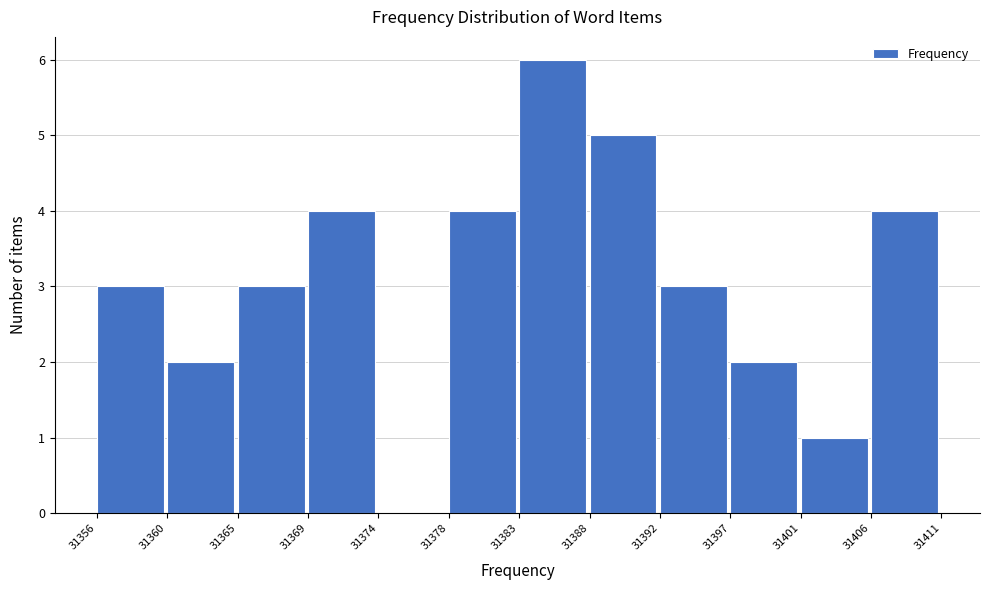

Reading left to right, list all the values displayed in this chart.

31356=3	31360=2	31365=3	31369=4	31374=0	31378=4	31383=6	31388=5	31392=3	31397=2	31401=1	31406=4